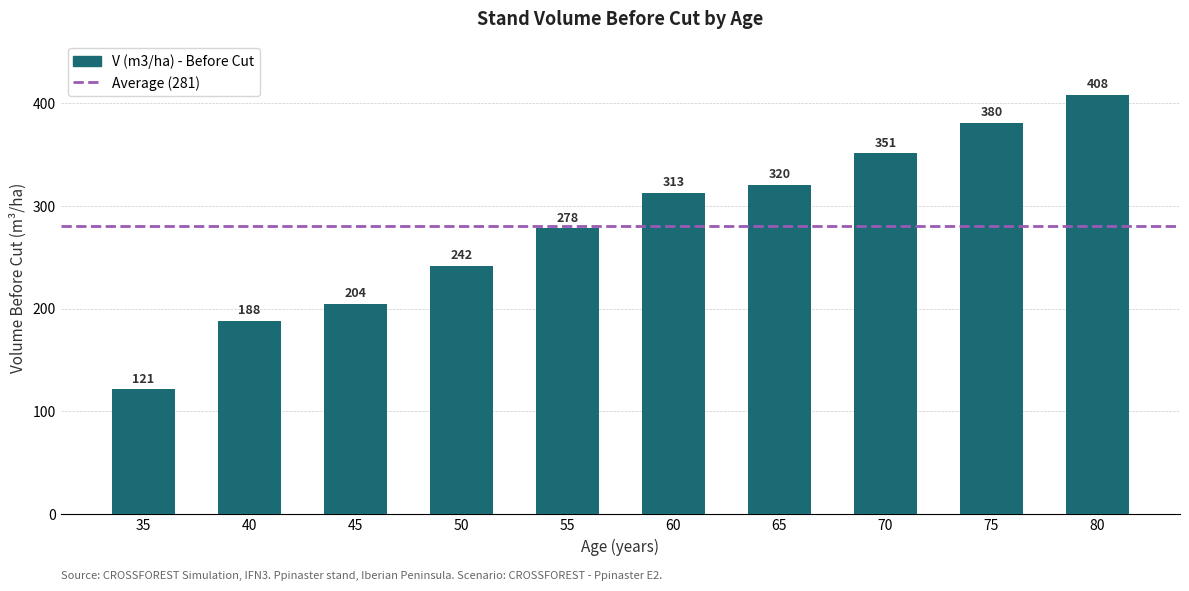

What is the value of the 4th bar from the left?

241.9